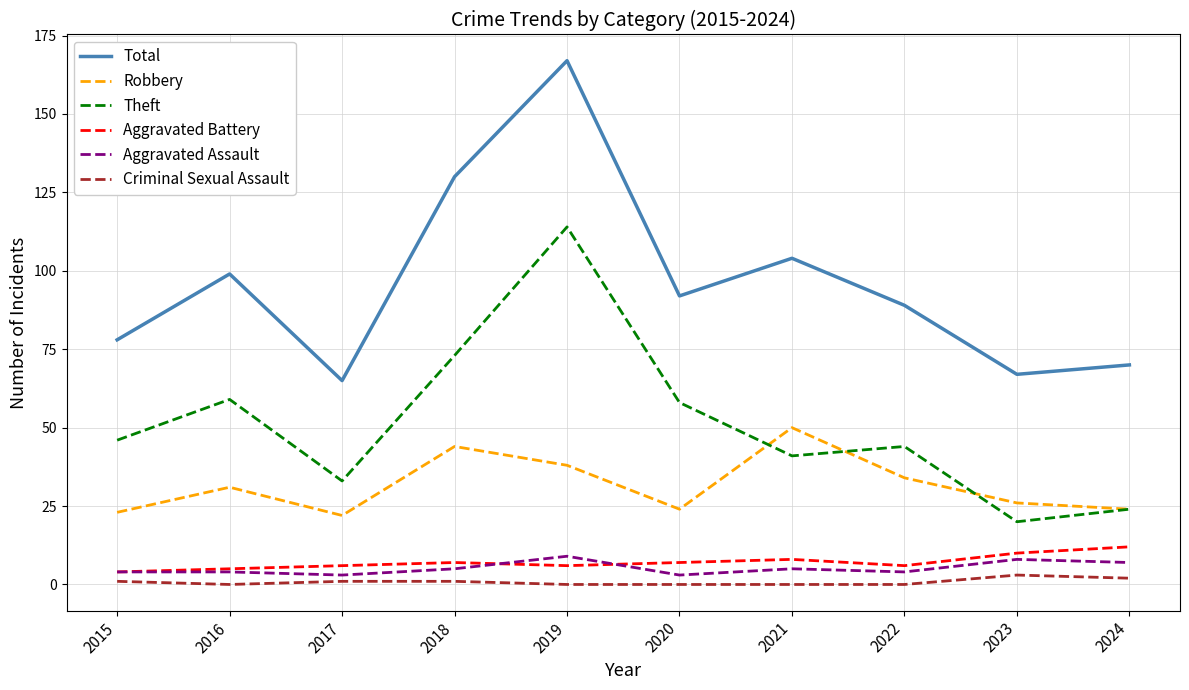

Is it true that Aggravated Battery equals 4 at 2015?

True